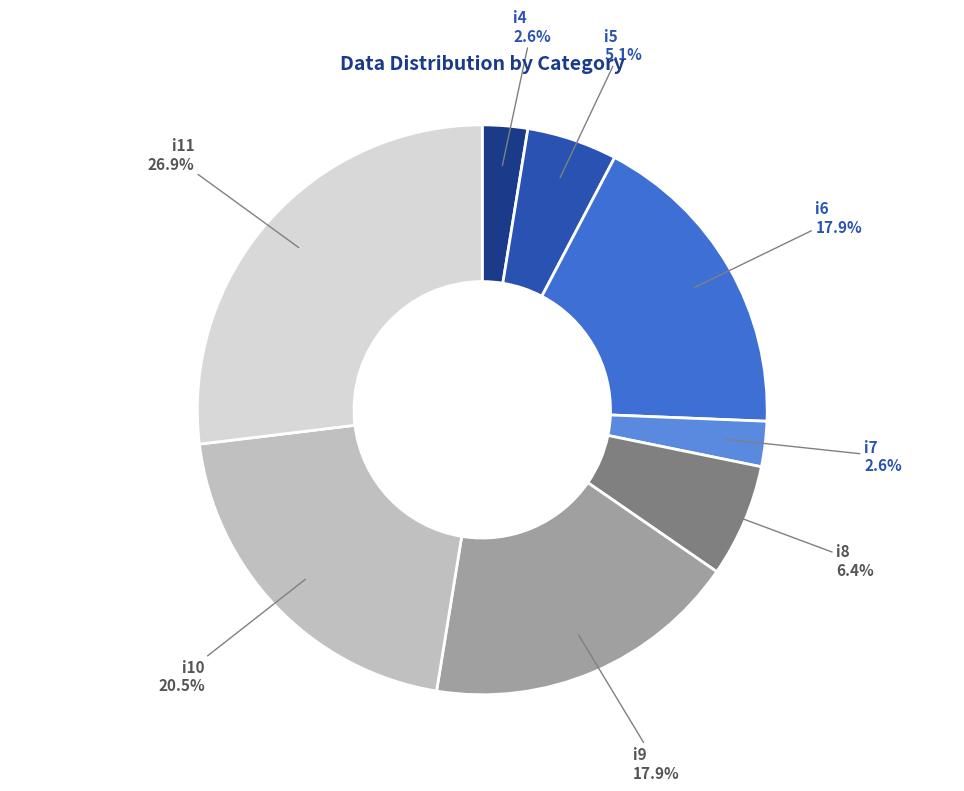

To the nearest percent, what percentage of the pie is i11?

27%